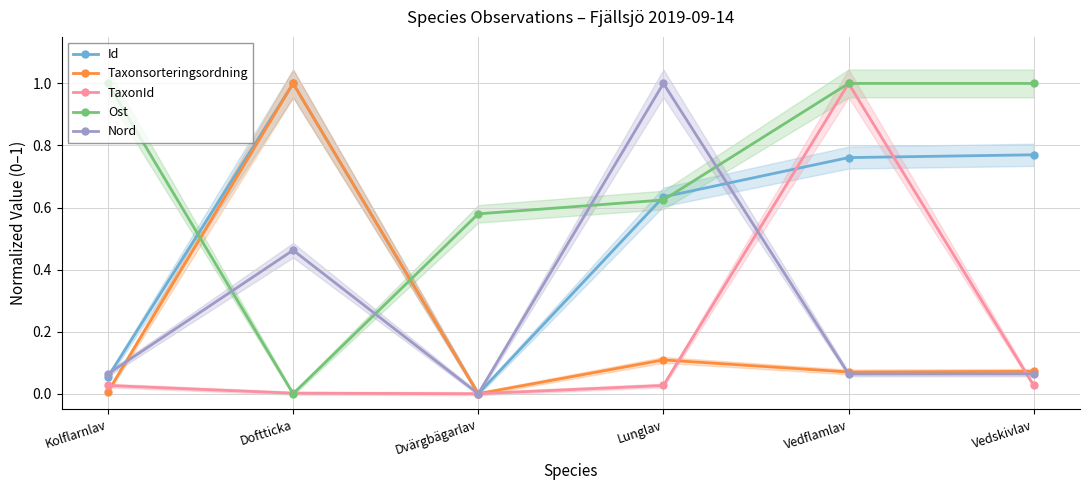

True or false: Id and Taxonsorteringsordning cross at least once.

False